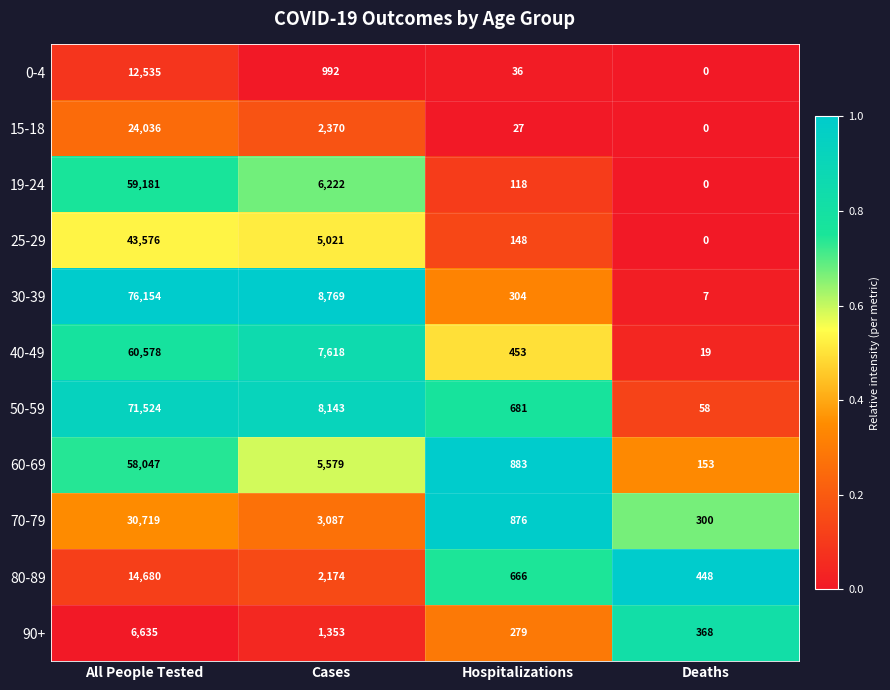

How many distinct data groups are displayed?

11